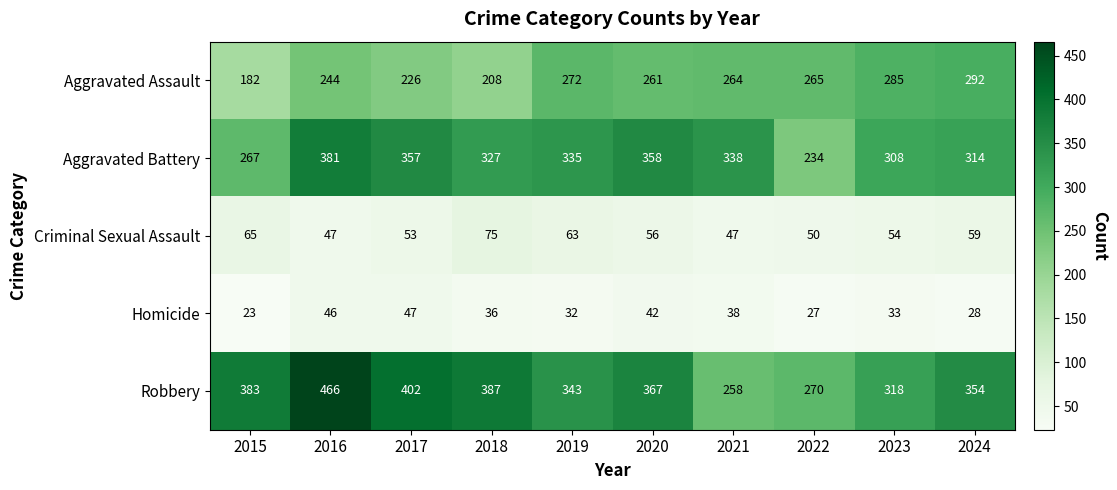

Which series has the largest total across all categories?

Robbery